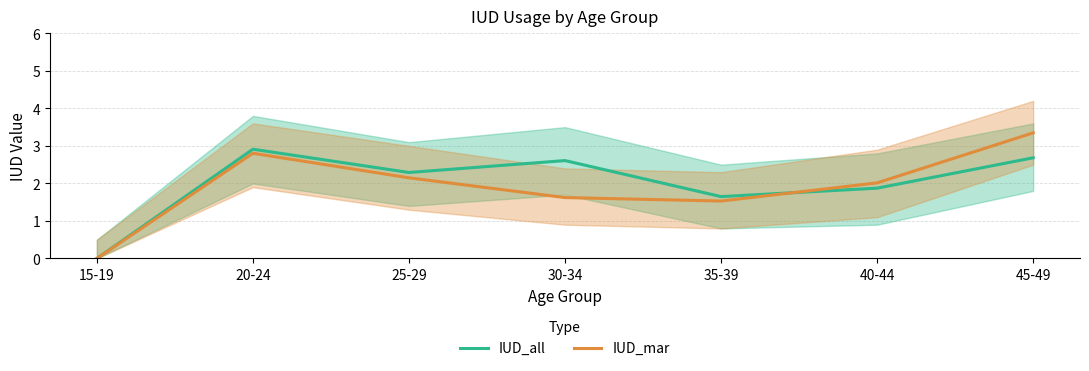

Which series has the largest total across all categories?

IUD_all